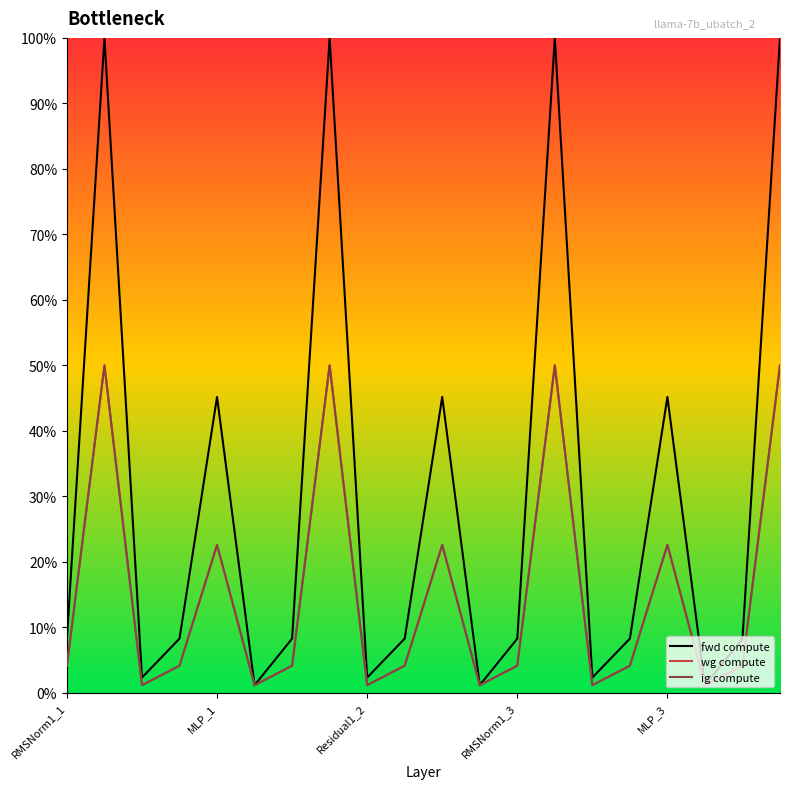

Does the chart display data point markers on the line(s)?

No